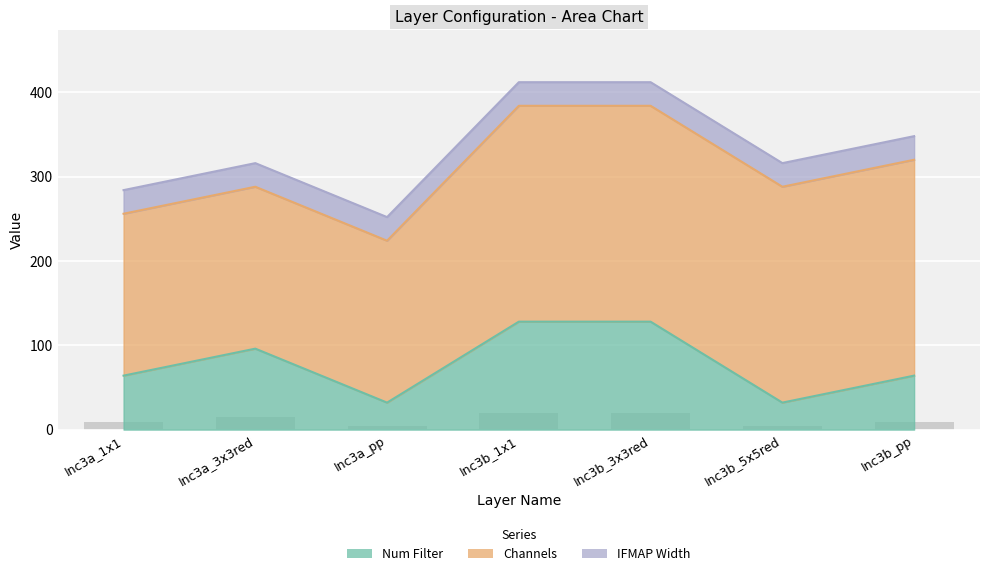

Reading left to right, transcribe all the data shown in this chart.

Num Filter: 64	96	32	128	128	32	64
Channels: 192	192	192	256	256	256	256
IFMAP Width: 28	28	28	28	28	28	28